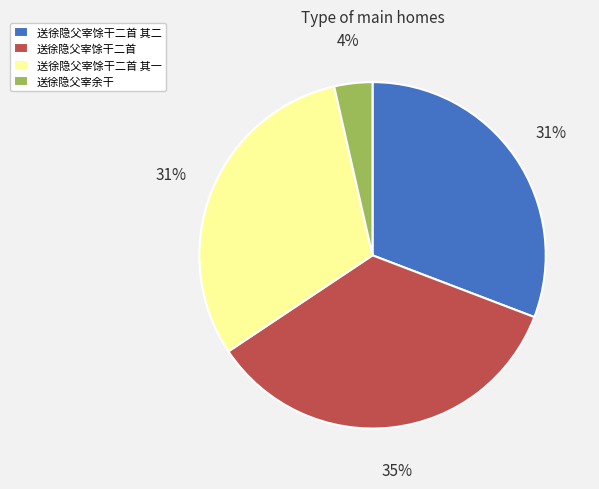

What percentage is the 送徐隐父宰馀干二首 其二 slice, to the nearest percent?

31%